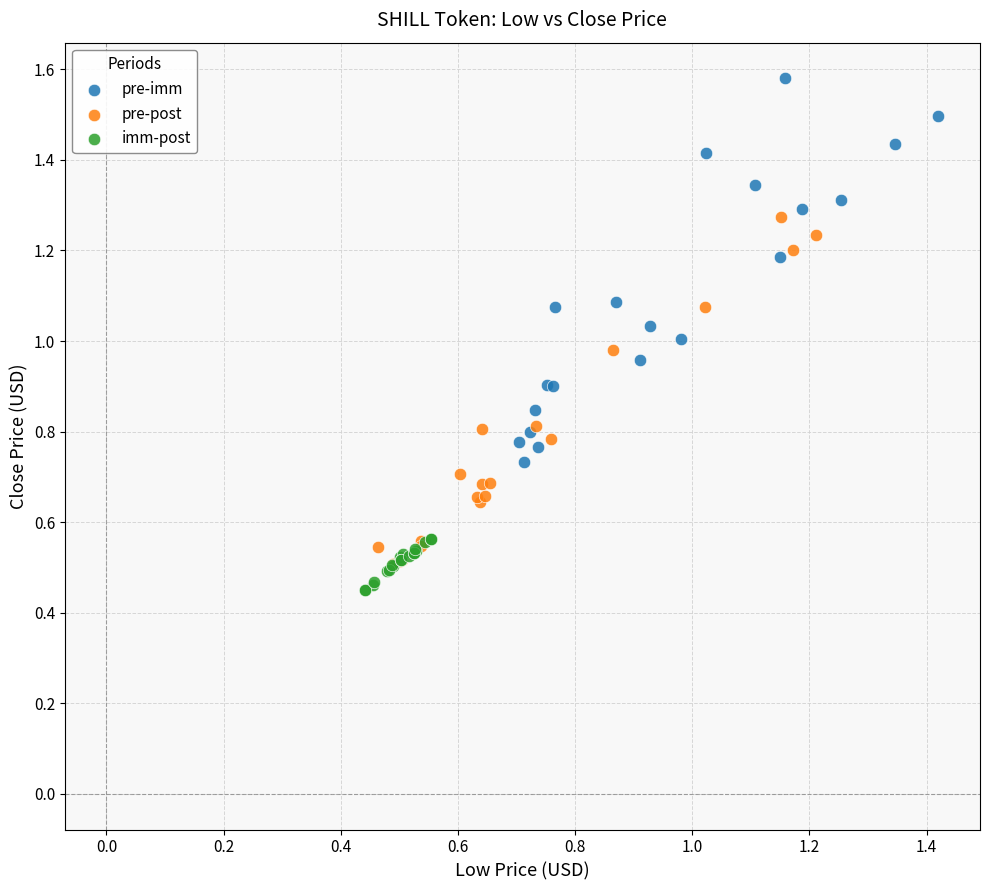

Which series contains the highest Y value?

pre-imm